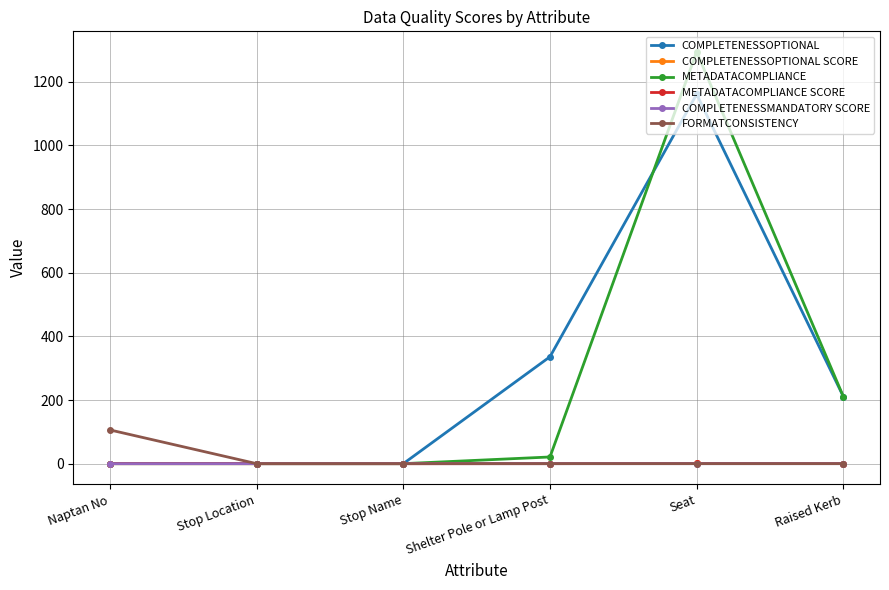

How many categories are shown in the chart?

6